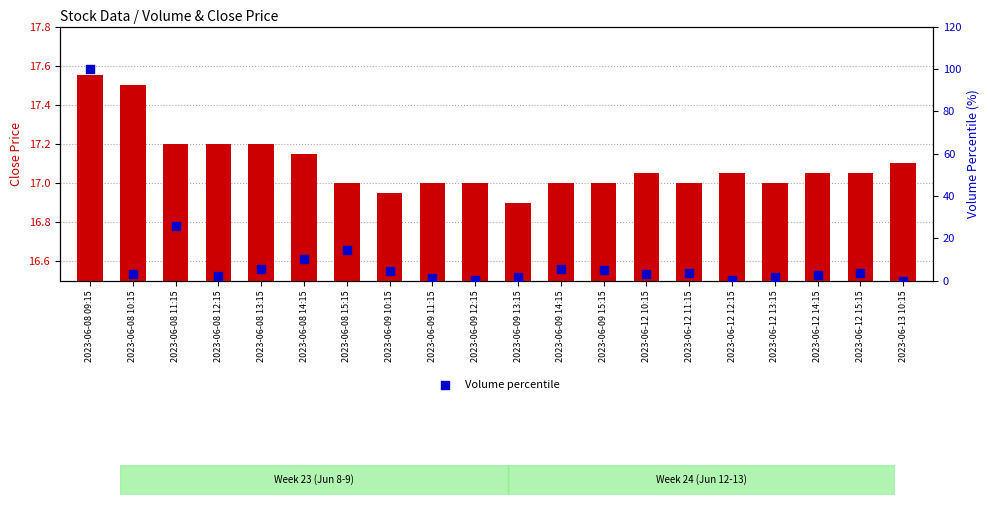

What is the total value across all series at 2023-06-09 14:15?

22.4